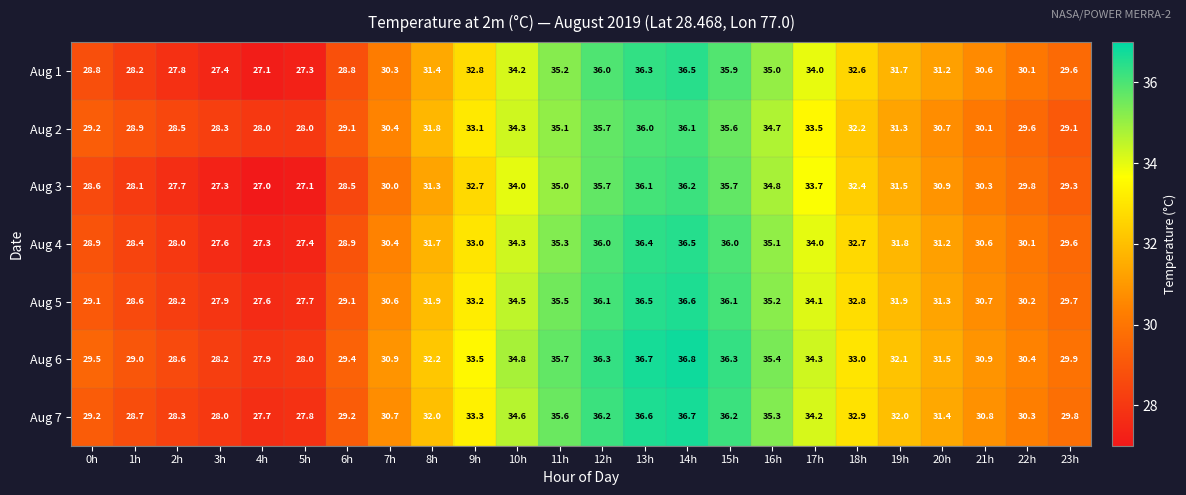

Rank the series at 13h from lowest to highest value.

Aug 2, Aug 3, Aug 1, Aug 4, Aug 5, Aug 7, Aug 6